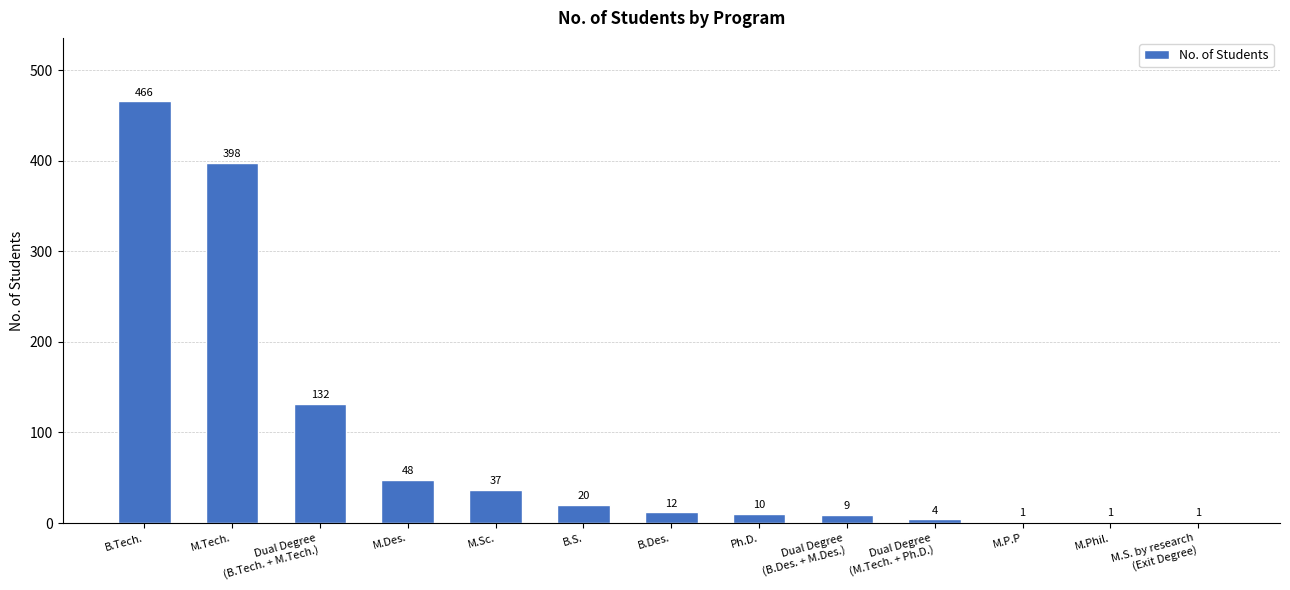

Reading left to right, transcribe all the data shown in this chart.

466	398	132	48	37	20	12	10	9	4	1	1	1